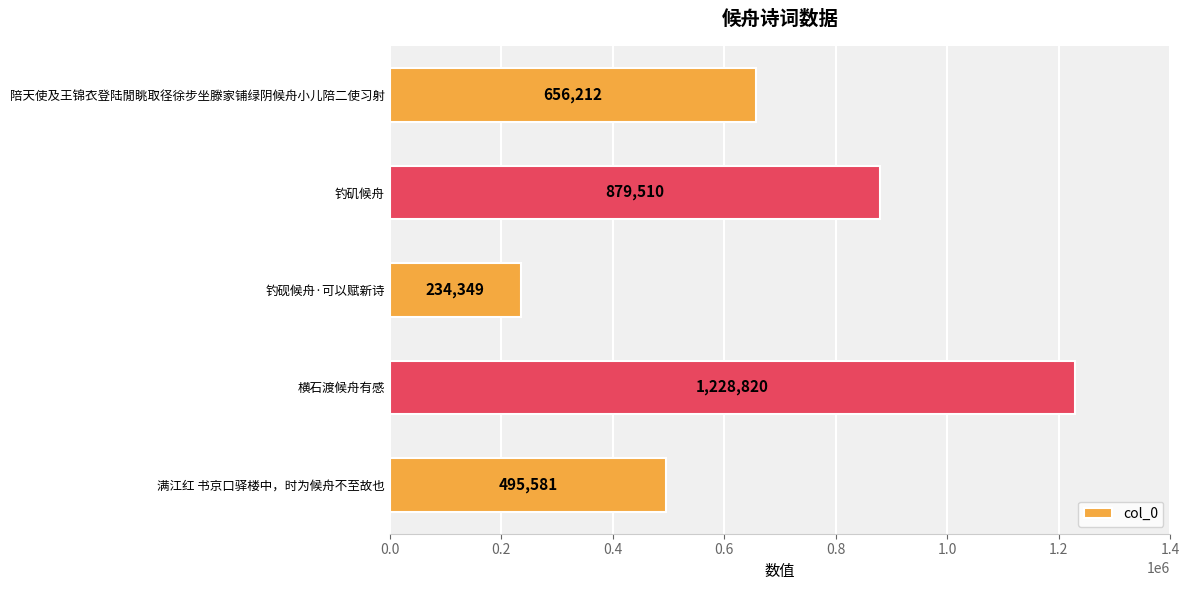

Is it true that the value at 横石渡候舟有感 is 1937143?

False